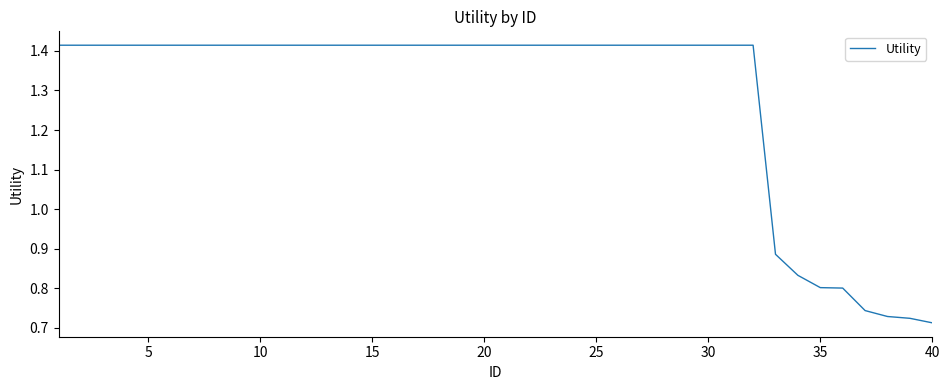

Is this an area chart (filled region under the line)?

No